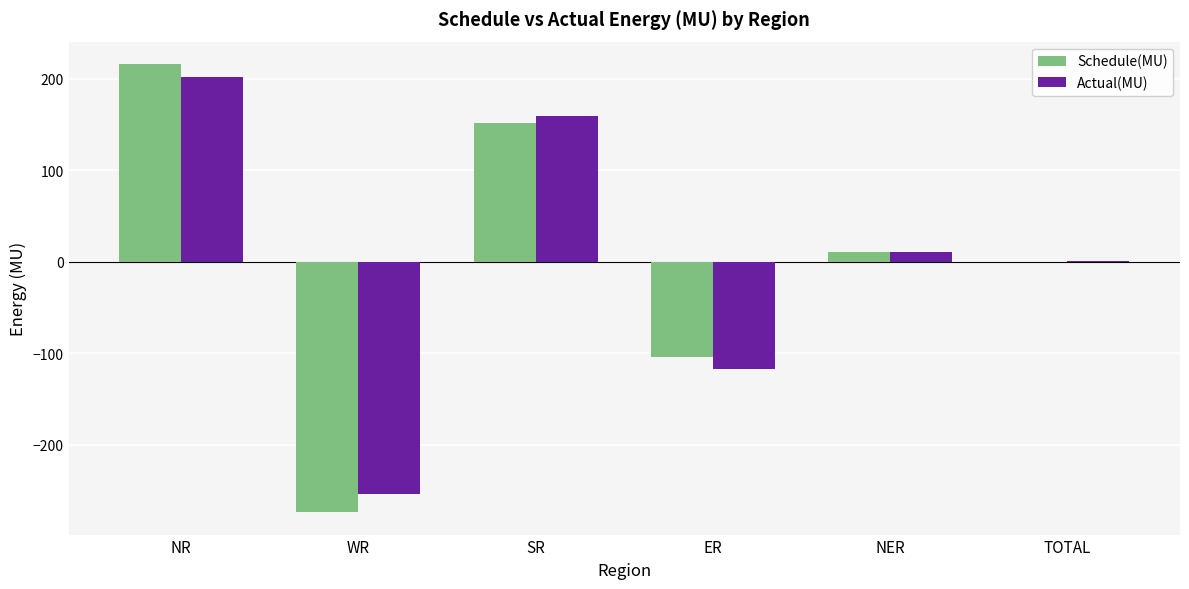

What is the spread (max minus min) of values at SR?

8.3